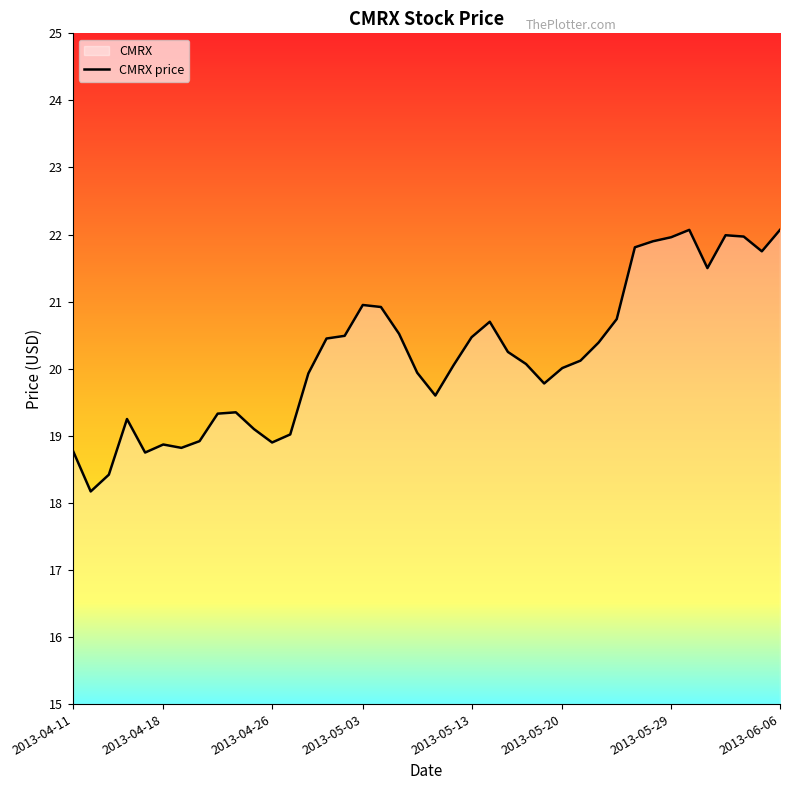

What is the greatest value displayed?

22.1